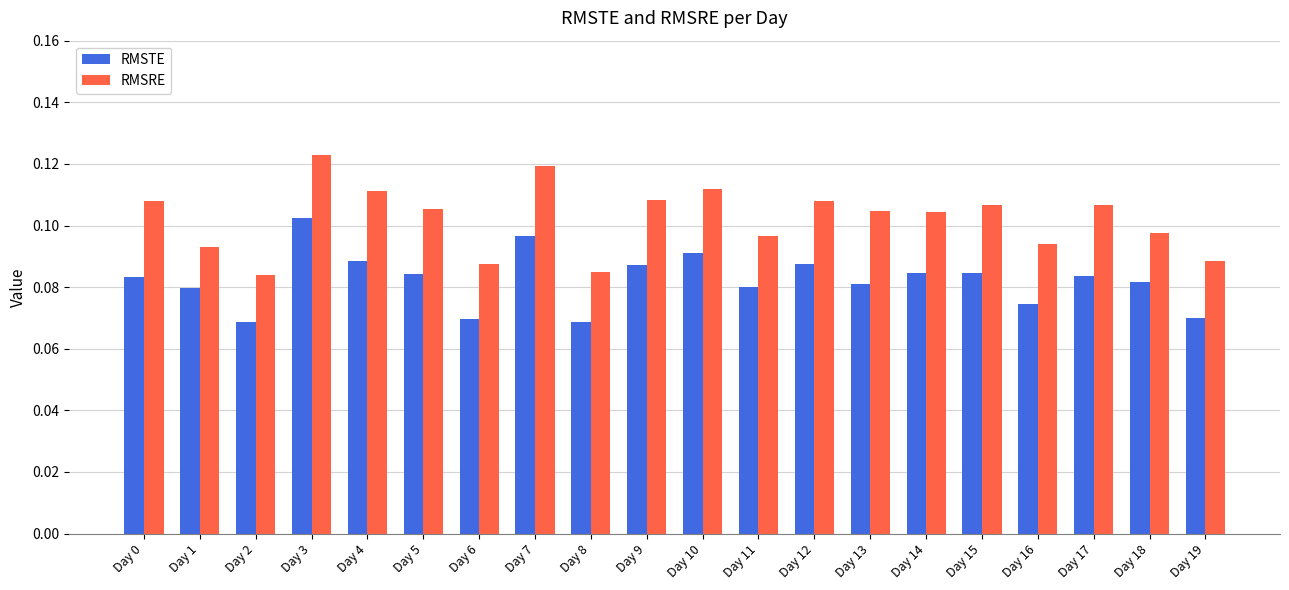

Which series has the largest range (max minus min)?

RMSRE